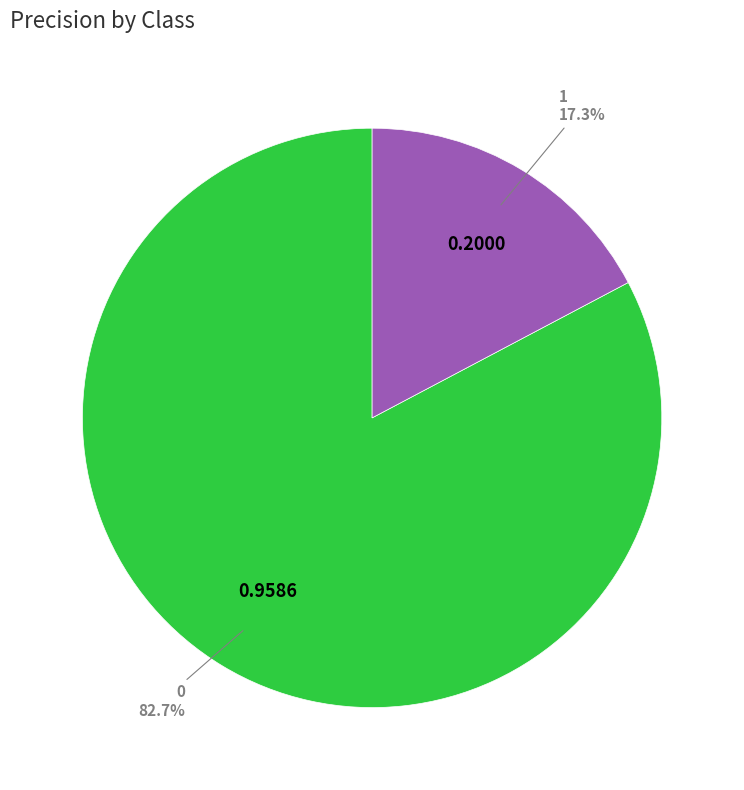

Combined, what portion of the pie is 1 and 0?

100.0%